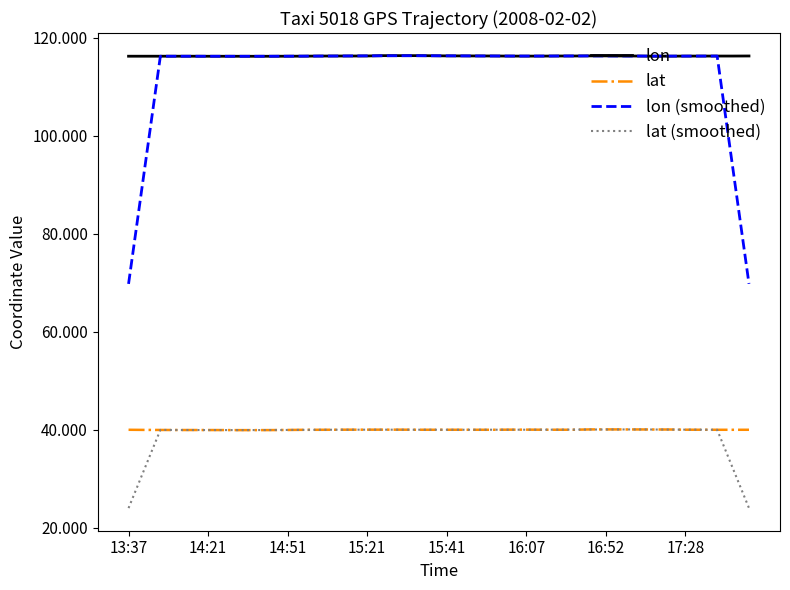

True or false: lat and lon (smoothed) cross at least once.

False